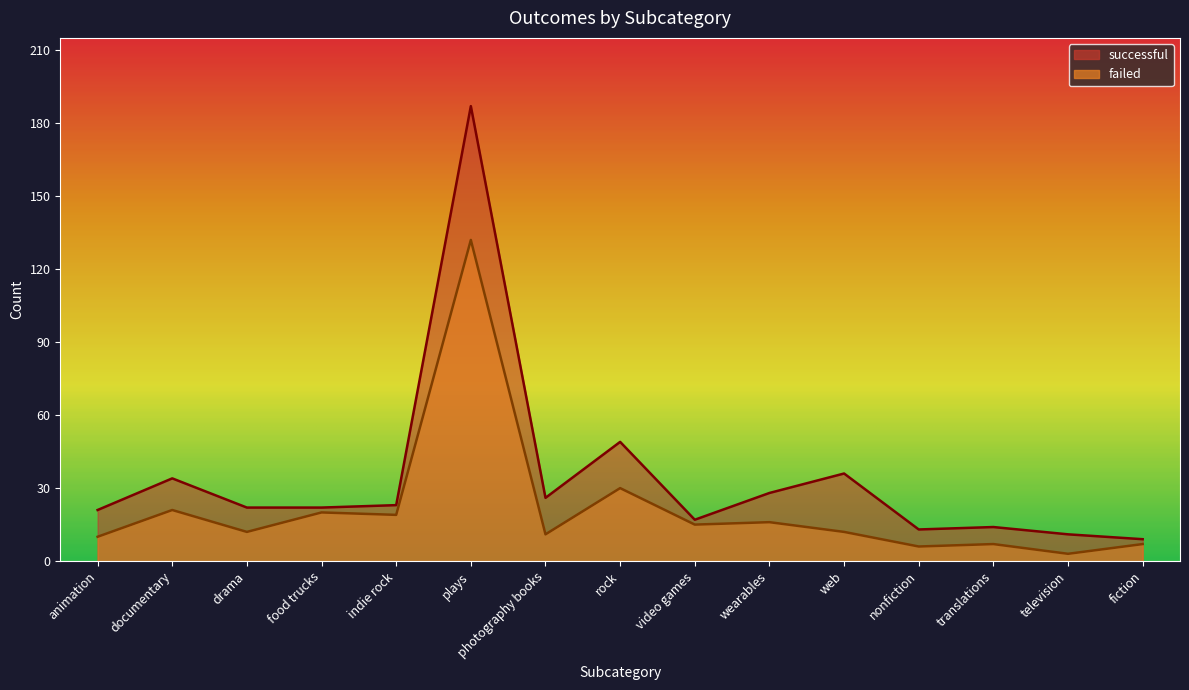

What are all the series names shown in the legend?

successful, failed